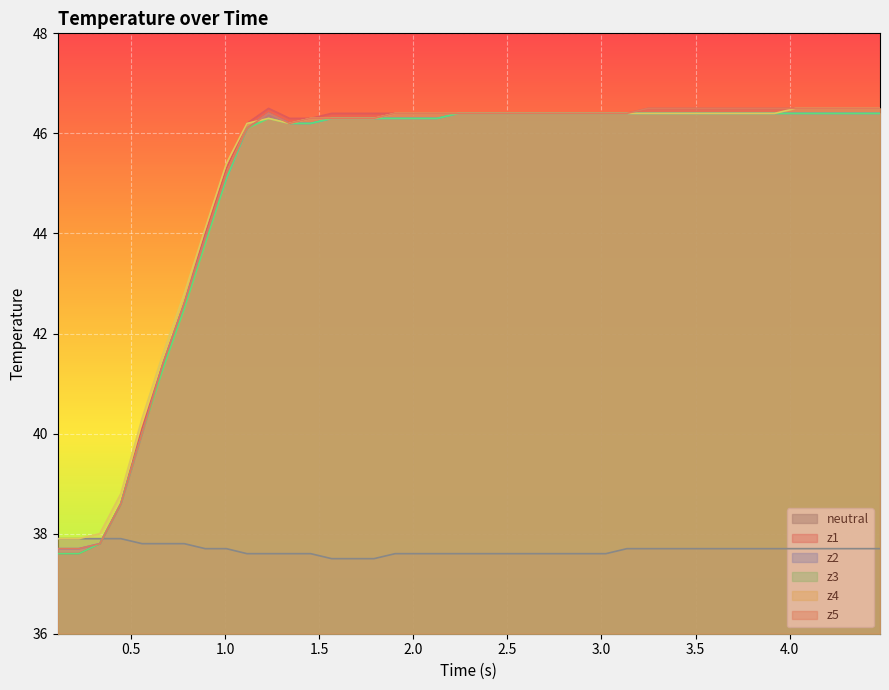

What is the value of the z1 point at the 40th from the left?

46.5